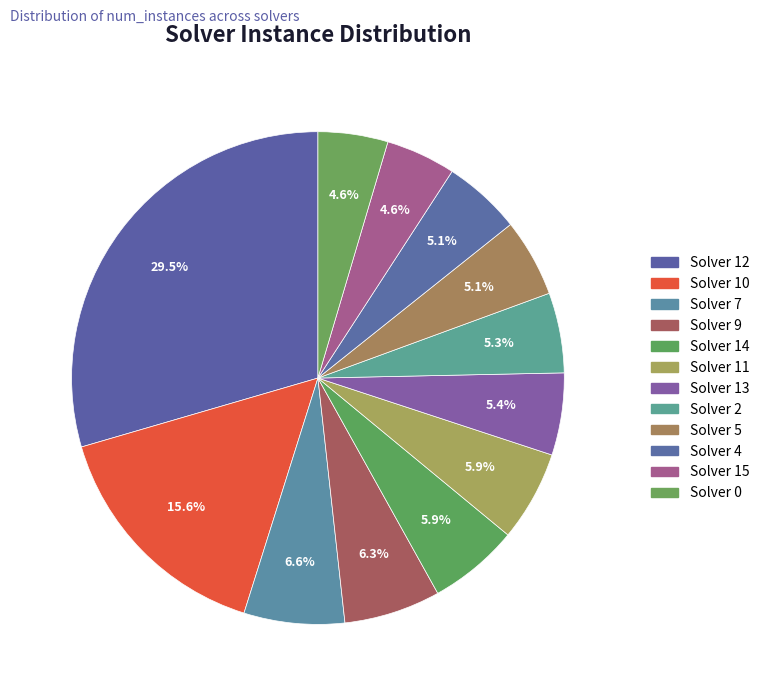

Count the number of slices in the pie.

12